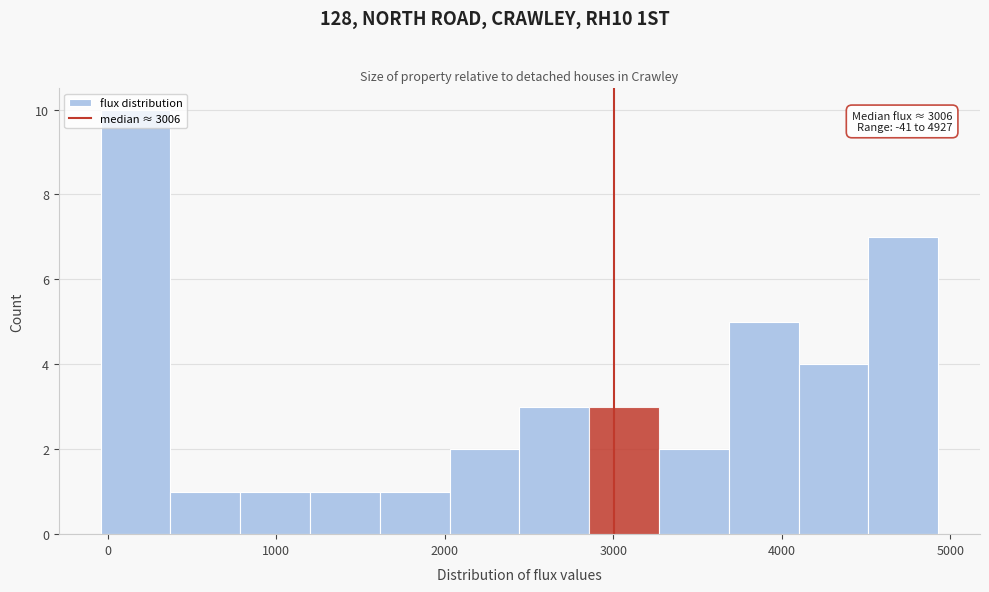

Over which range of the x-axis is the bar tallest?

0 to 400